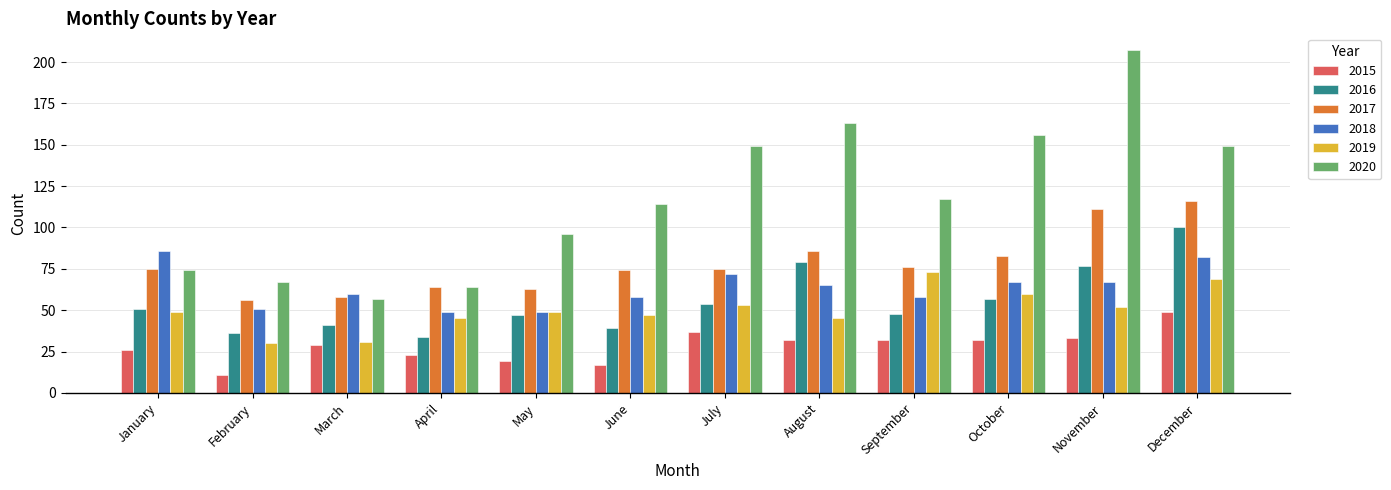

What is the greatest value displayed?

207